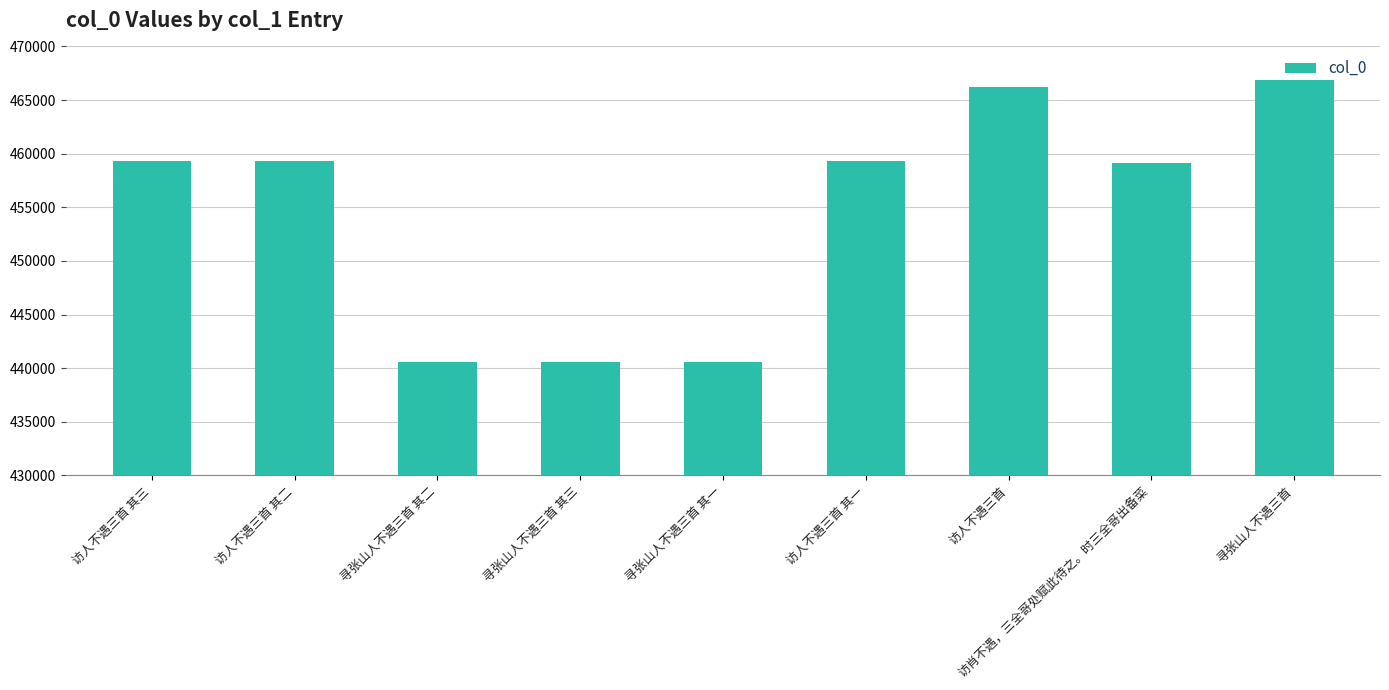

Are the bars grouped side by side (vs. stacked)?

No